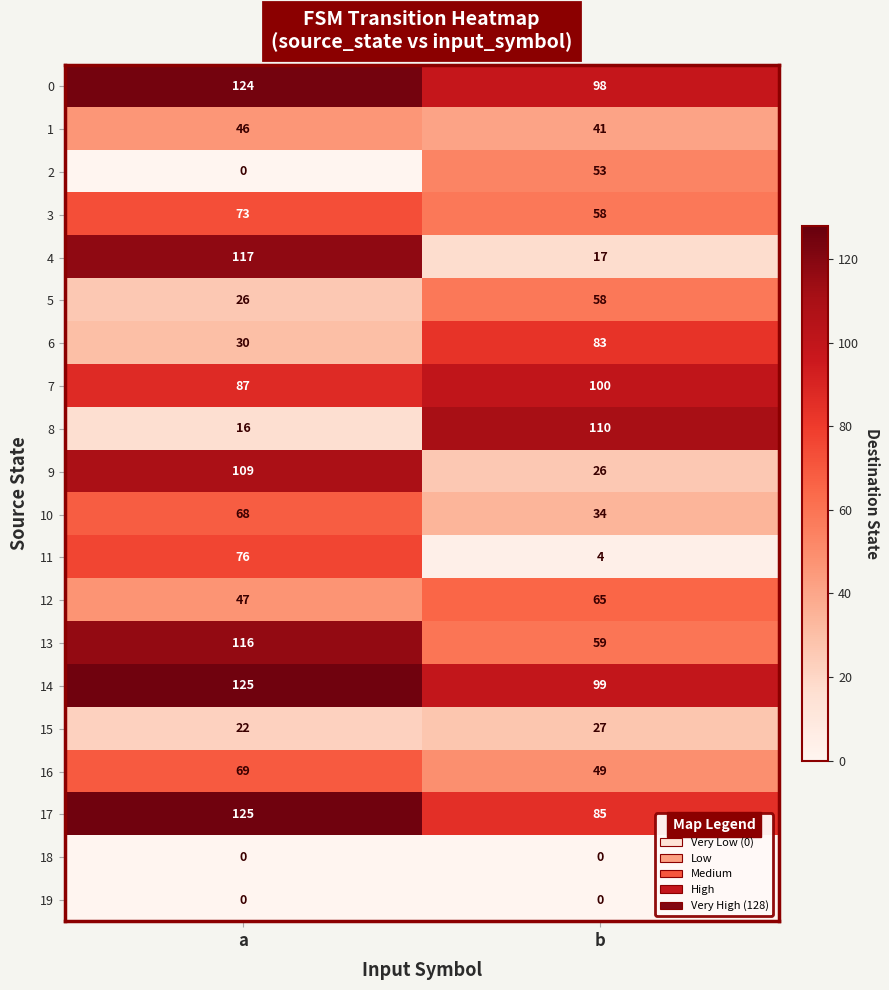

Between a and b, which series saw the biggest shift?

4